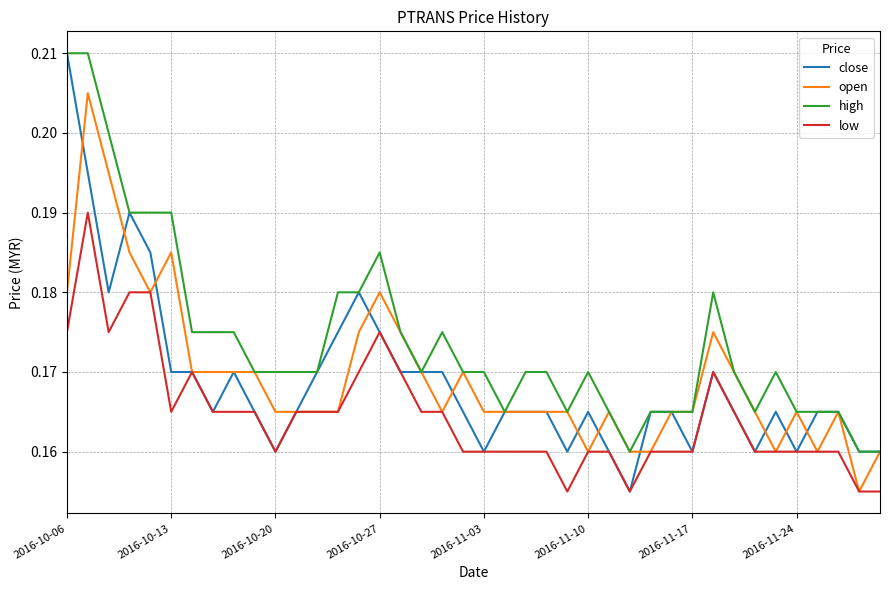

True or false: low and high intersect in this chart.

False